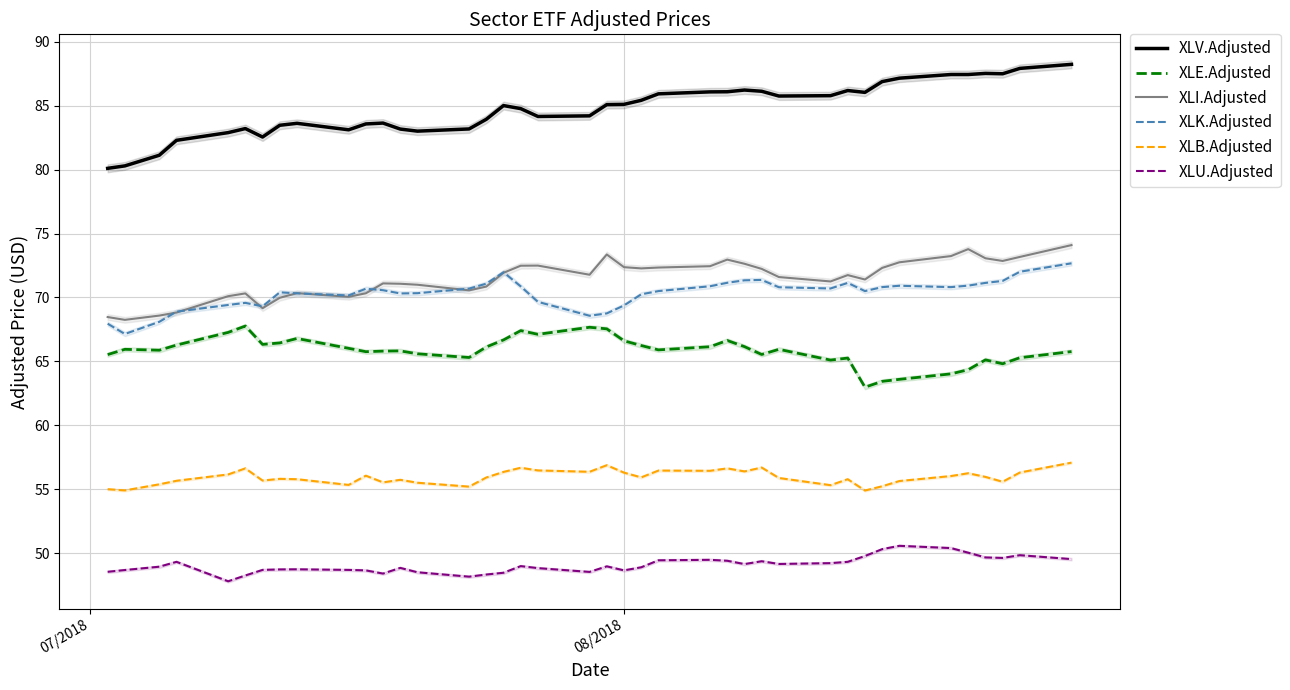

What is the maximum value for XLV.Adjusted?

88.2